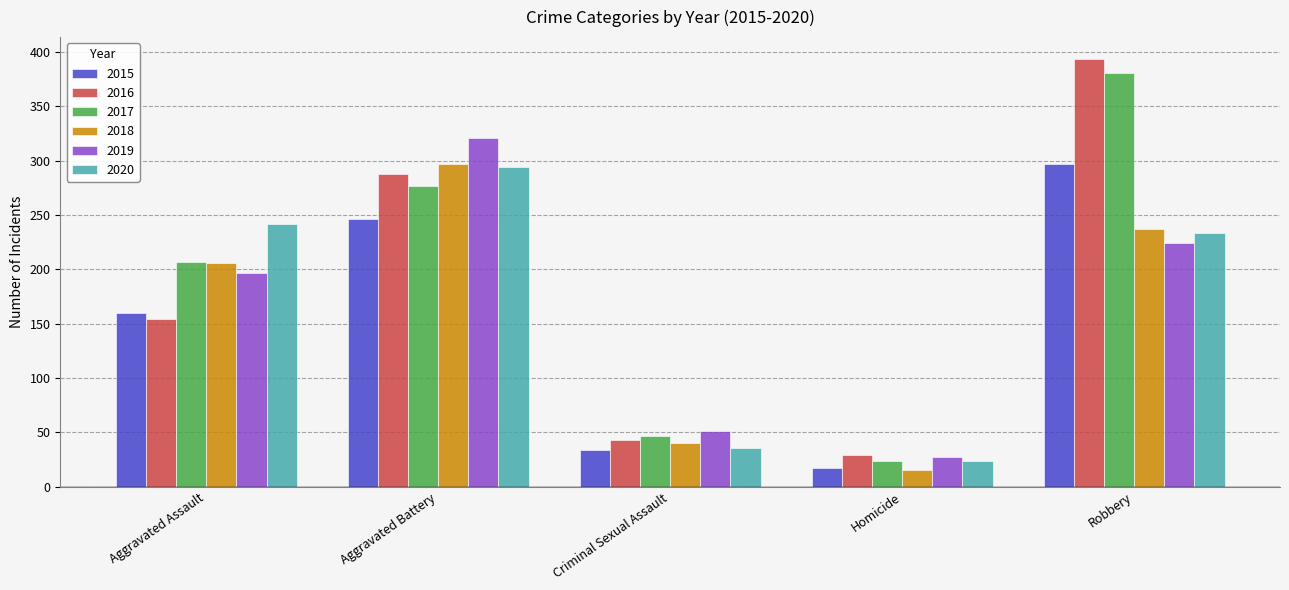

Between Homicide and Robbery, which series saw the biggest shift?

2016